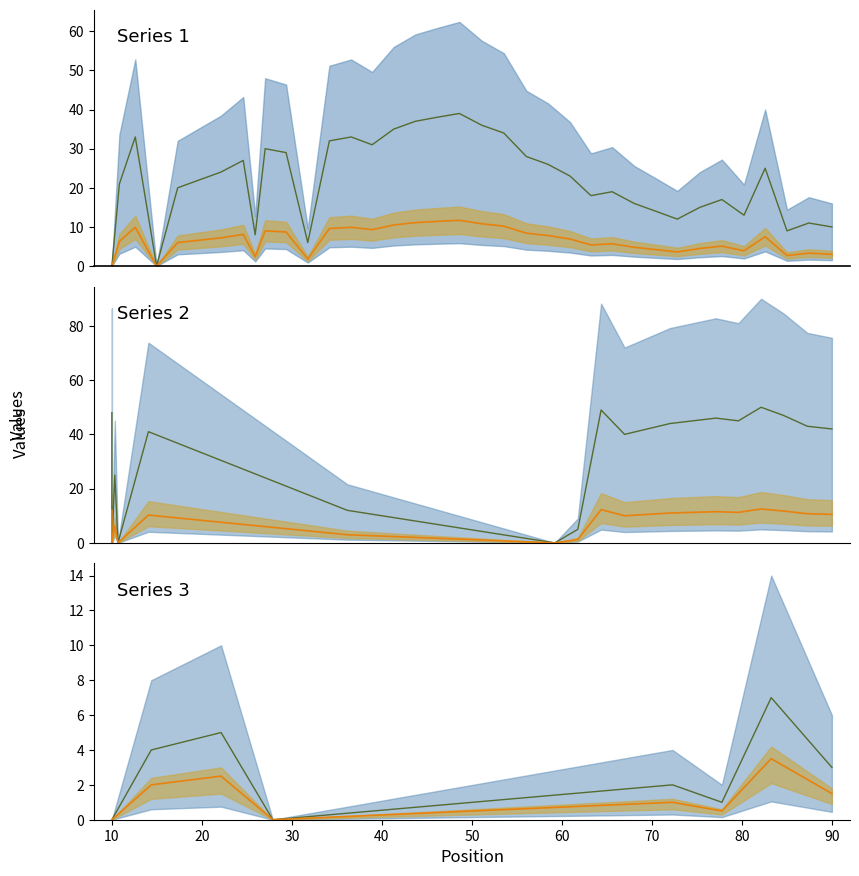

True or false: Median has more than 2 interior local peaks.

True